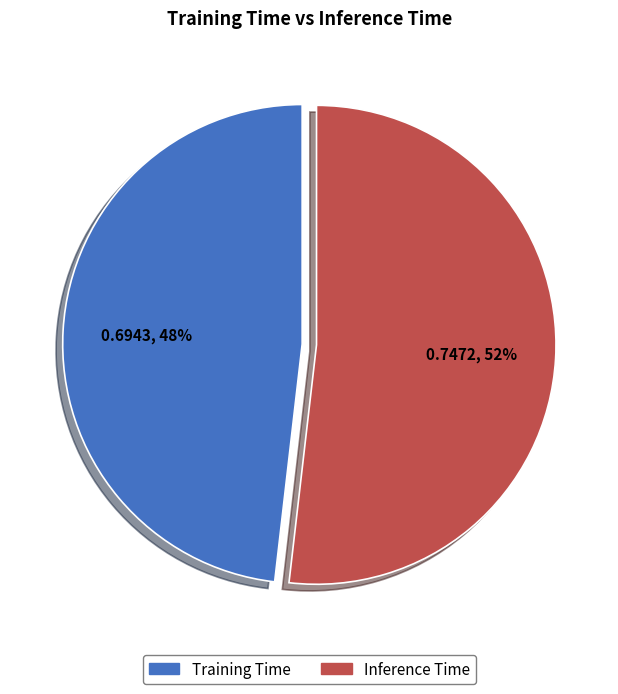

Is there any slice that represents more than half of the pie?

Yes